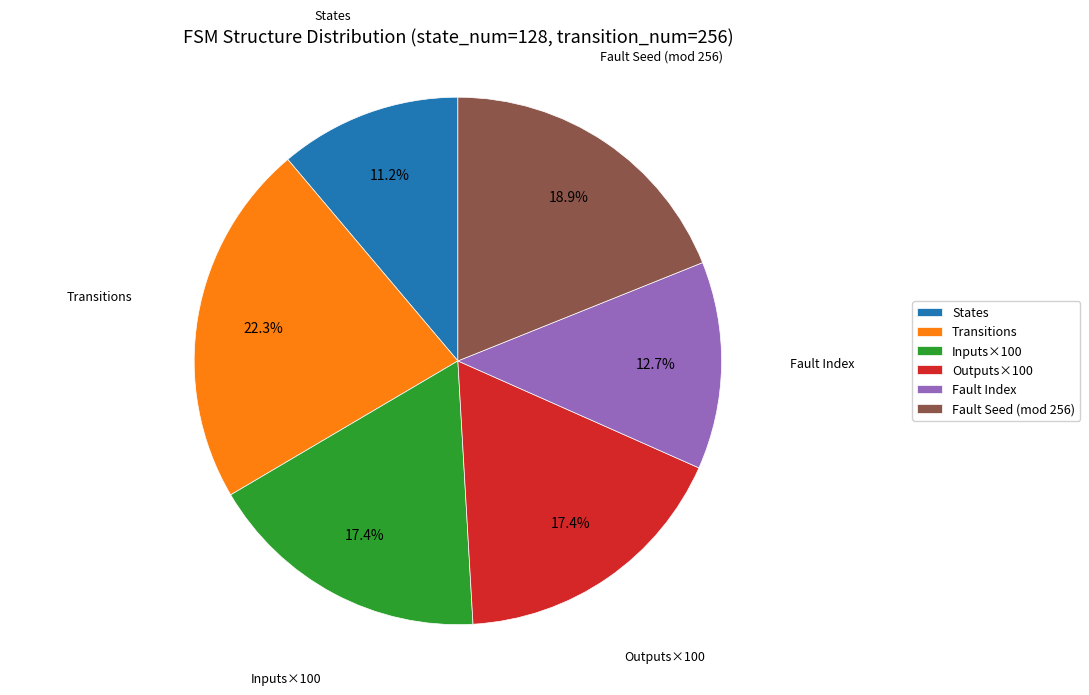

Does Outputs×100 represent more than half of the total?

No